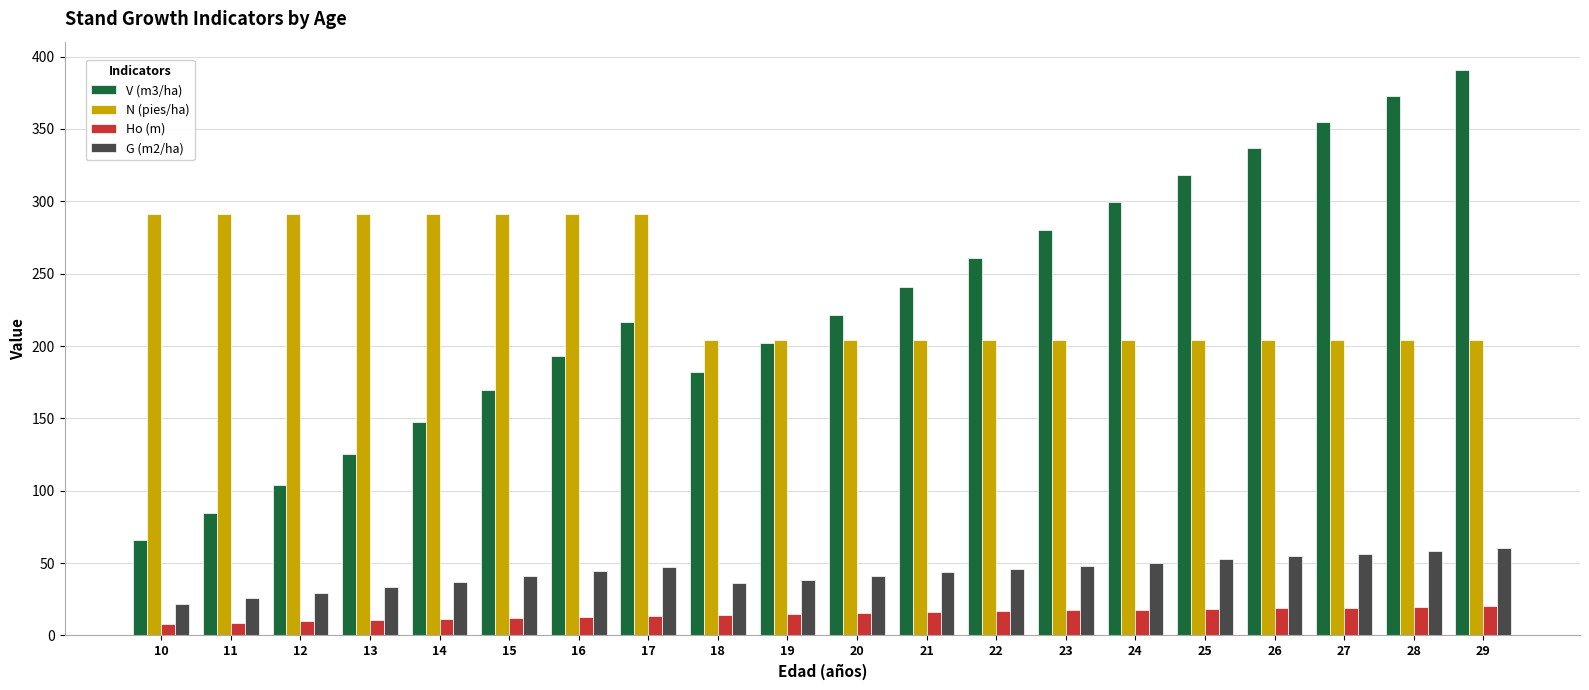

What is the spread (max minus min) of values at 25?

299.8